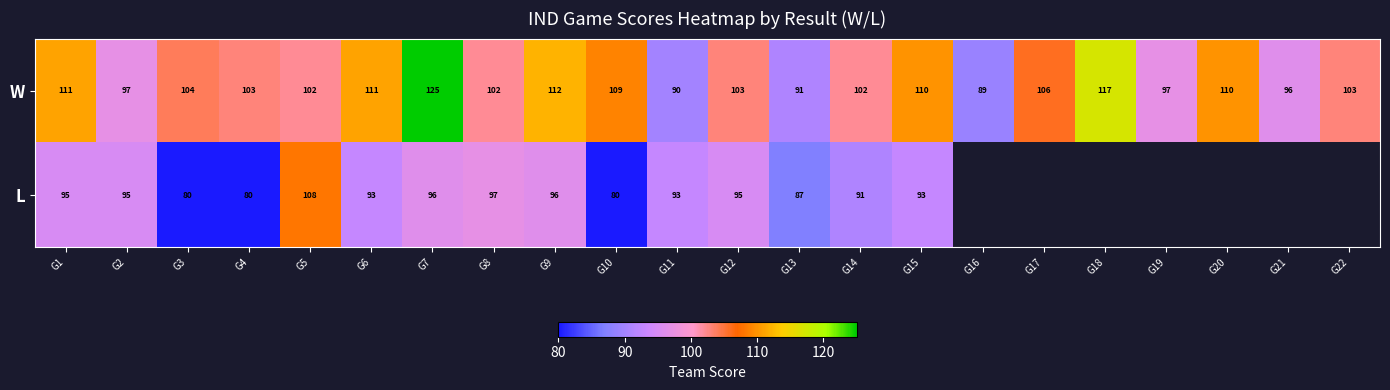

Is the value of L at G6 greater than the value of W at G2?

No